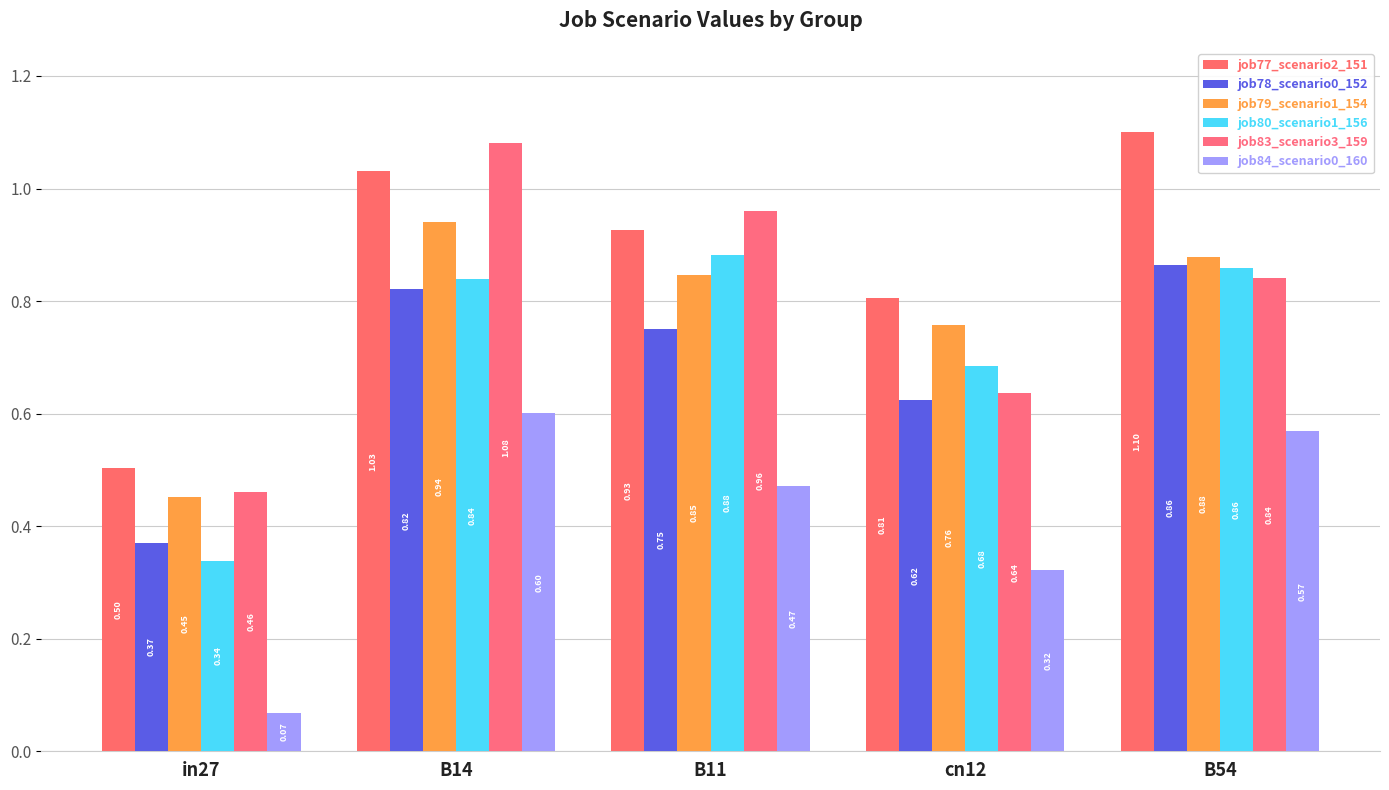

How many bars are there in each group?

6